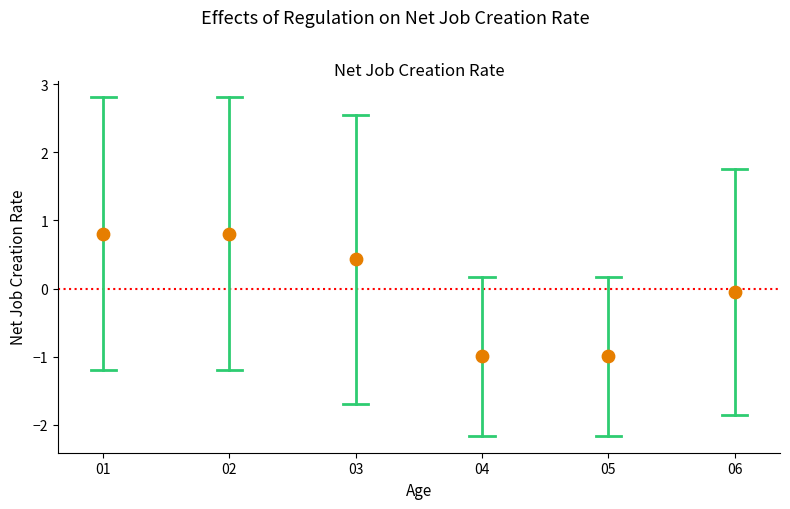

What is the range of Y values (max minus min)?

1.8